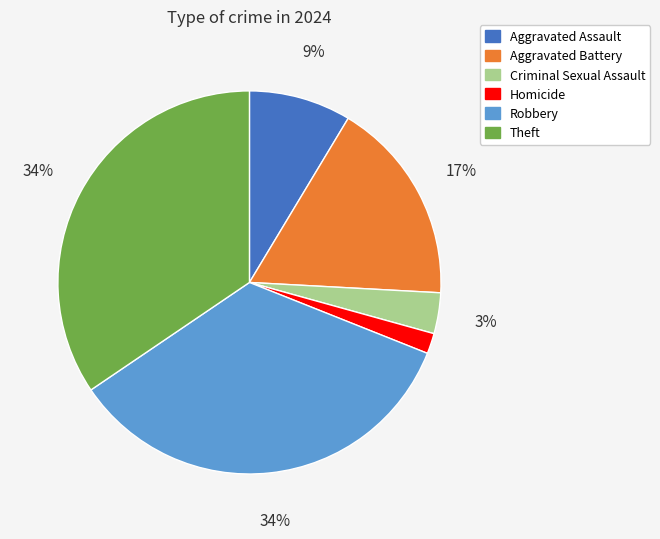

Does any single category account for the majority?

No